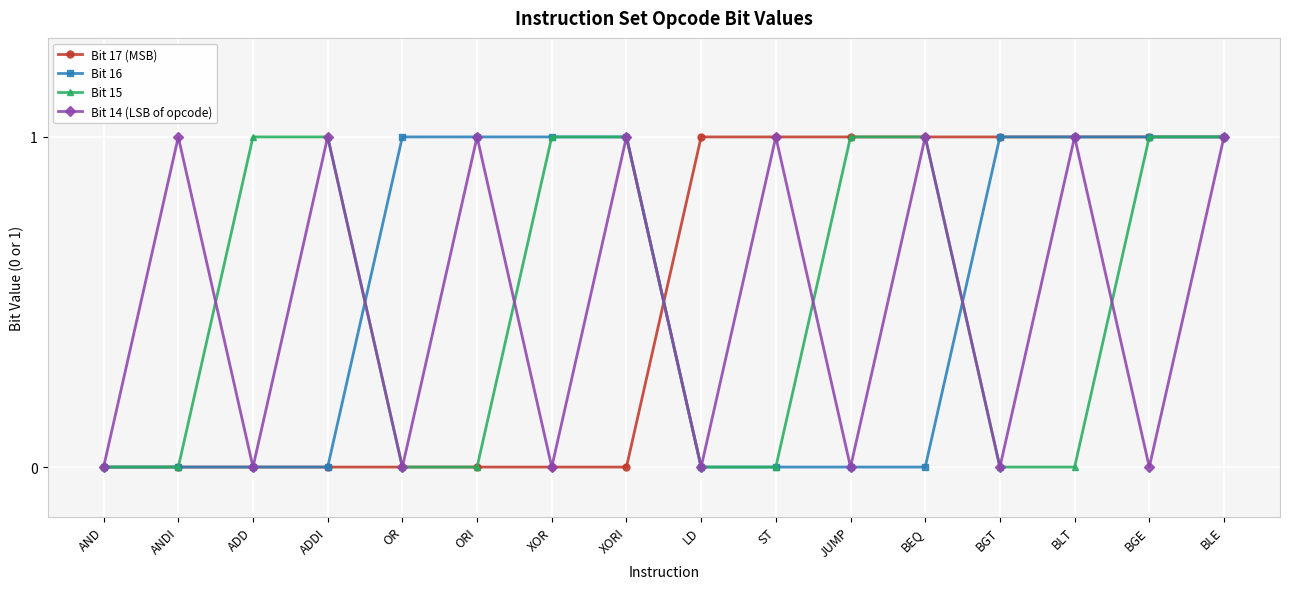

True or false: Bit 14 (LSB of opcode) has a value of 1 at ADDI.

True